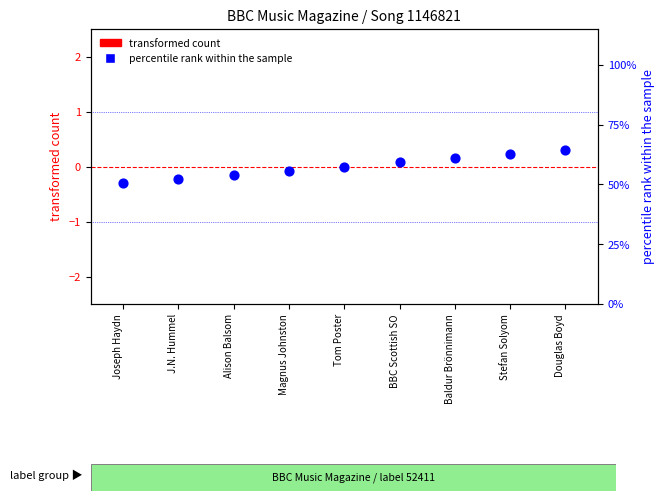

Which series has the largest total across all categories?

percentile rank within the sample (songid)